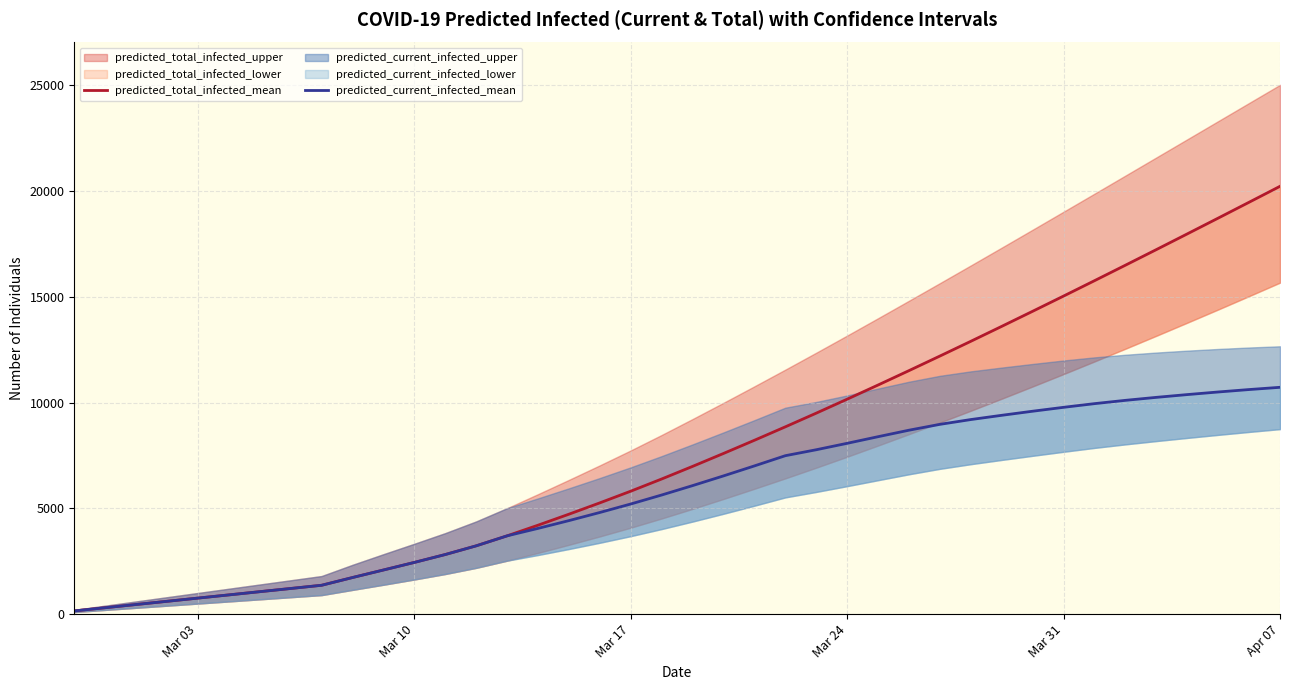

Rank the series by their average value, from highest to lowest.

predicted_total_infected_mean, predicted_current_infected_mean